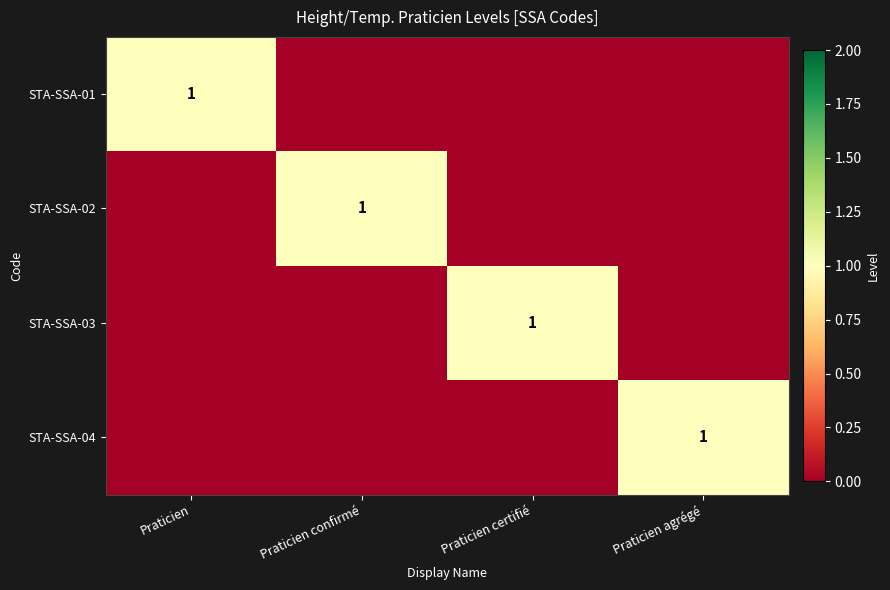

True or false: STA-SSA-01 has a value of 1 at Praticien.

True